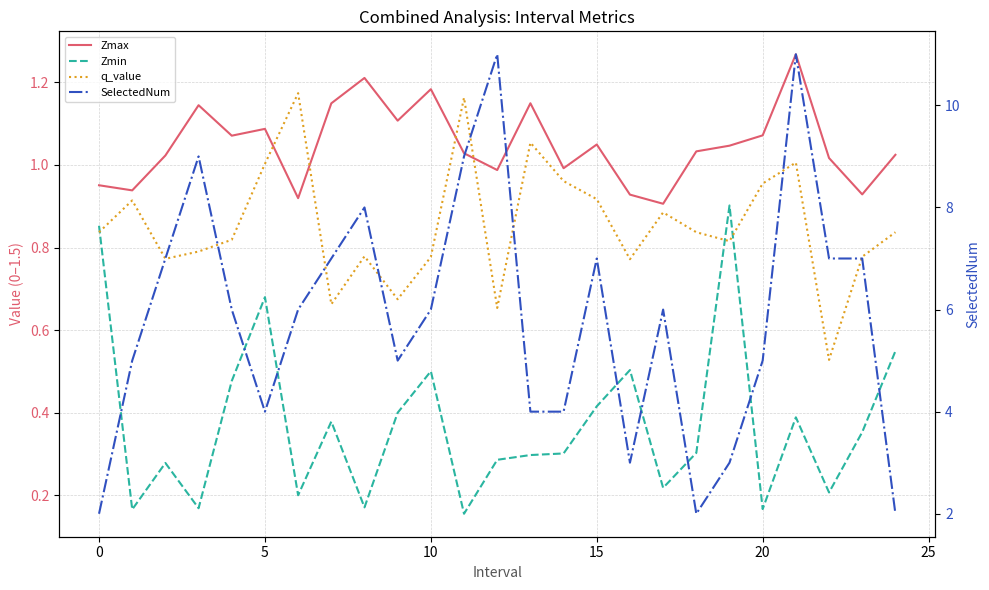

How many data points in SelectedNum are above 6?

10